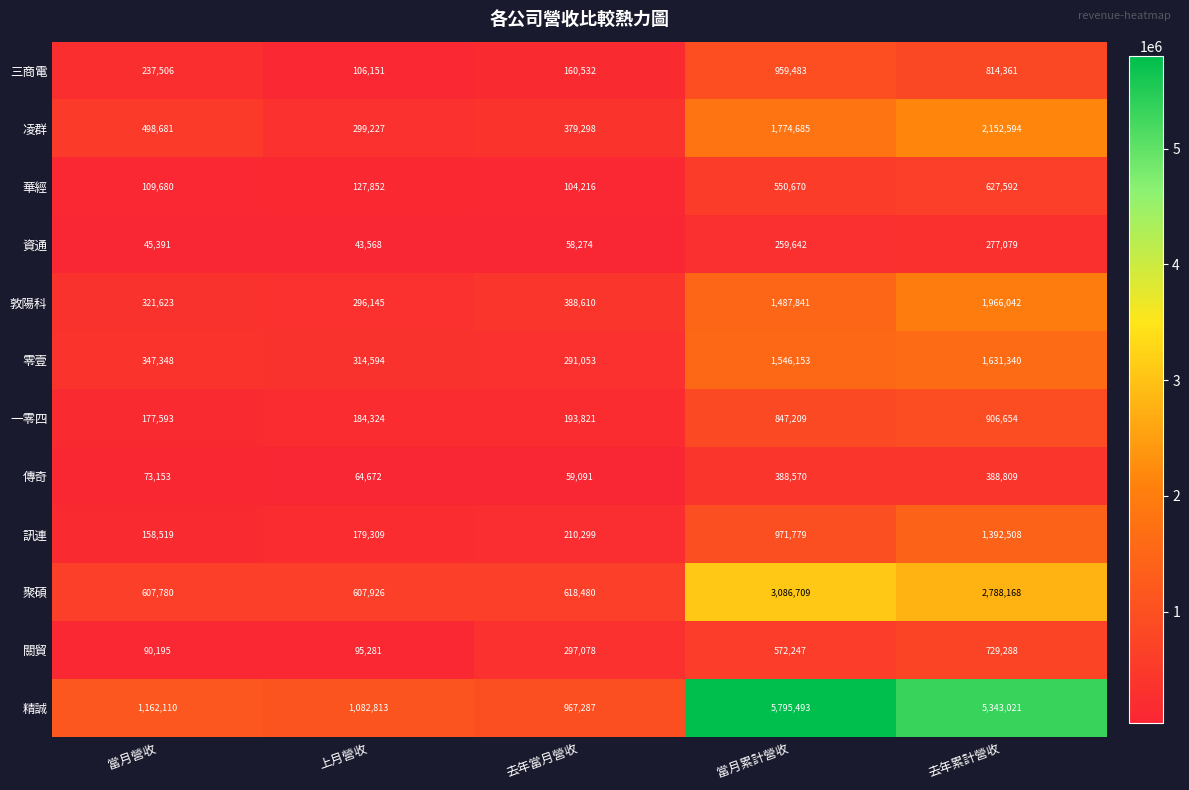

What is the difference between the maximum and second lowest values in the 聚碩 series?

2478783